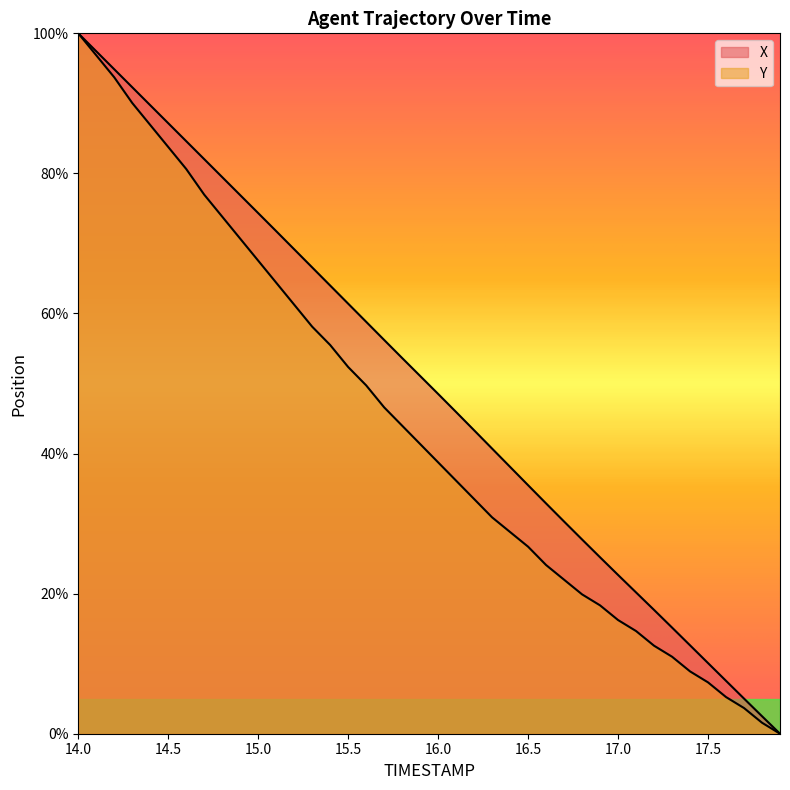

What is the label of the 13th point from the right?

16.7